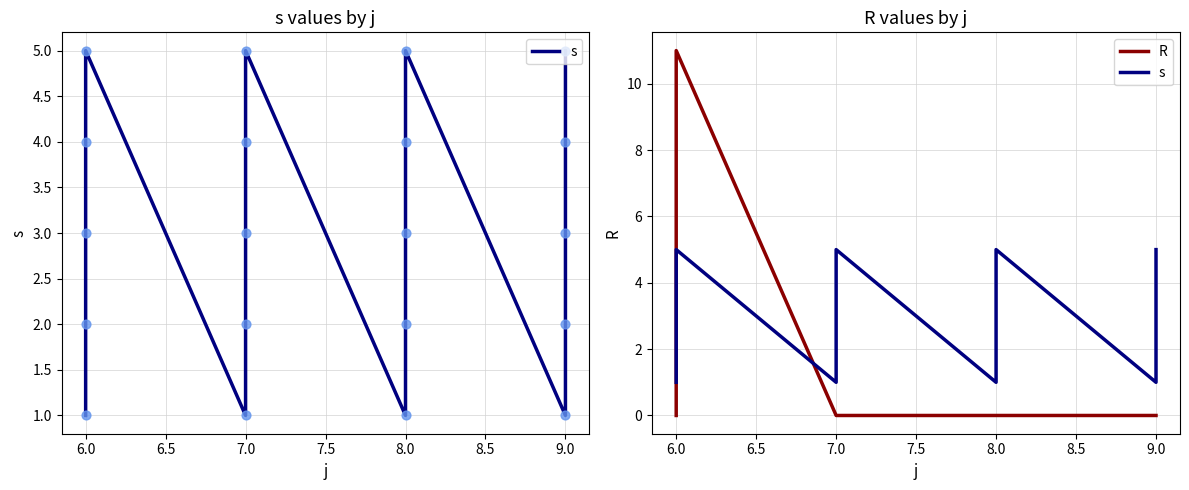

What are all the series names shown in the legend?

s, R